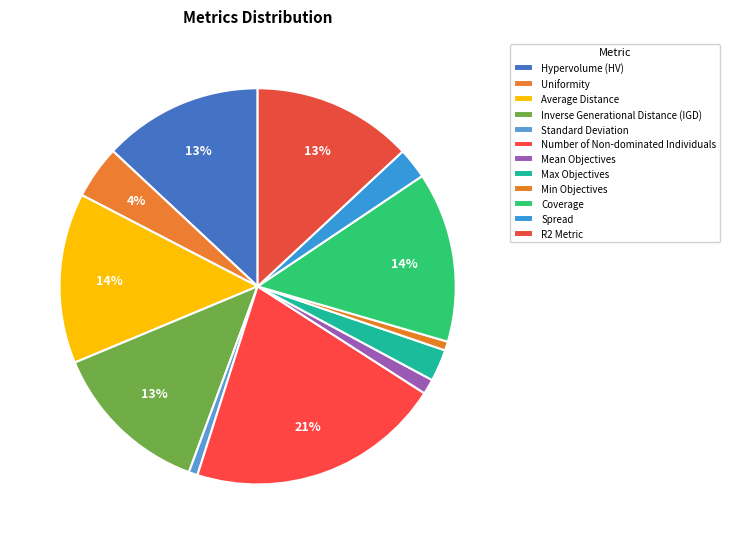

Which slice is the smallest?

Standard Deviation